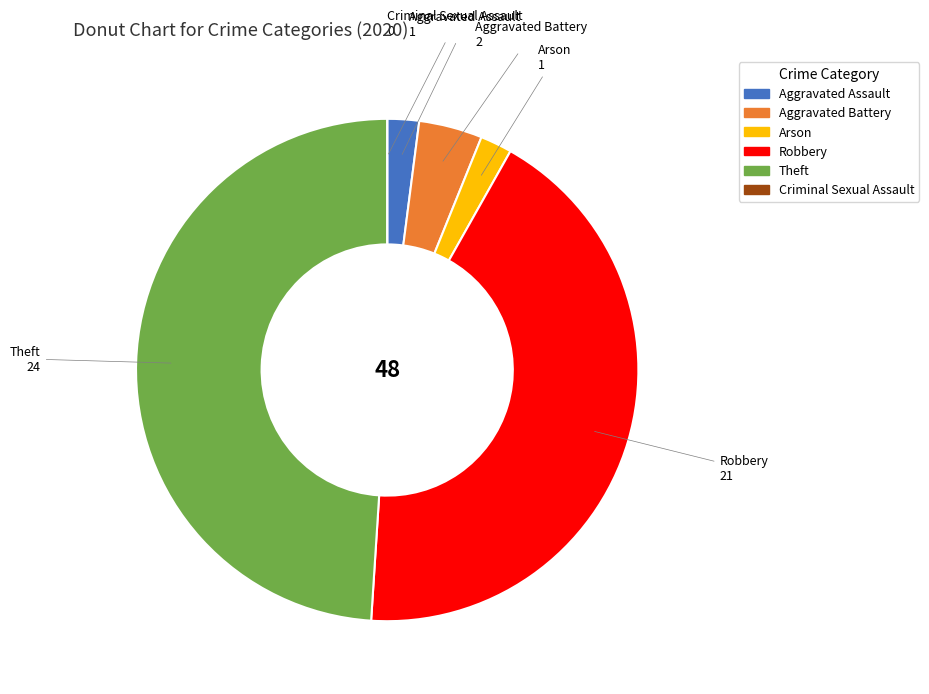

True or false: Aggravated Assault accounts for 10% of the total.

False